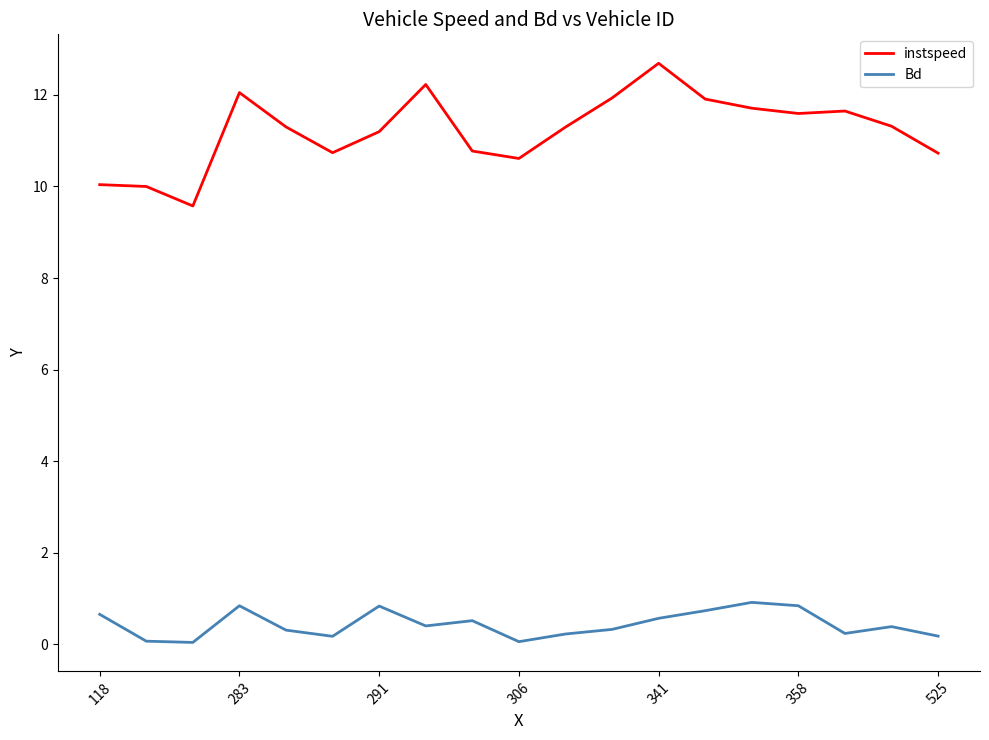

True or false: Bd and instspeed cross at least once.

False